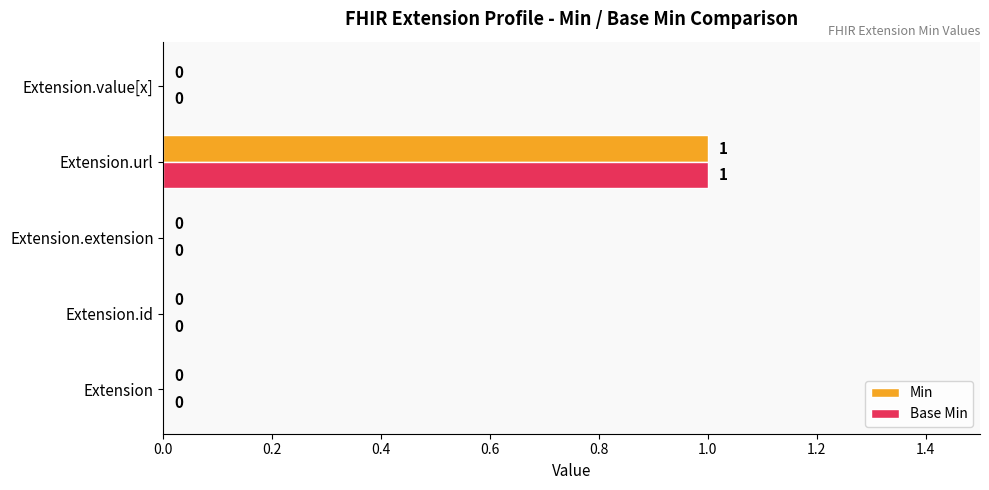

At which label does Base Min reach its peak?

Extension.url